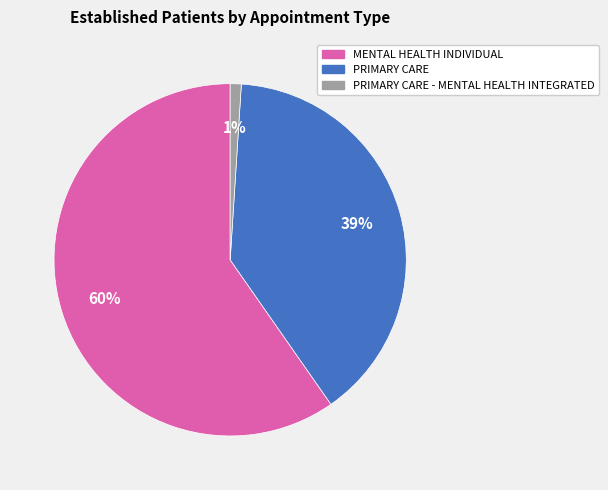

Is the sum of PRIMARY CARE and PRIMARY CARE - MENTAL HEALTH INTEGRATED greater than half?

No